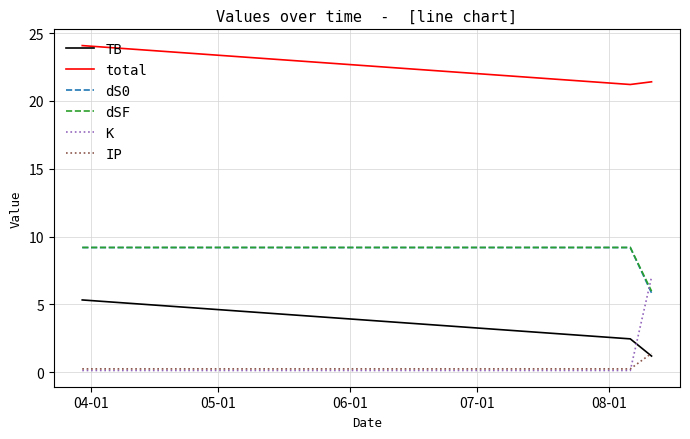

Which series has the widest spread of values?

K